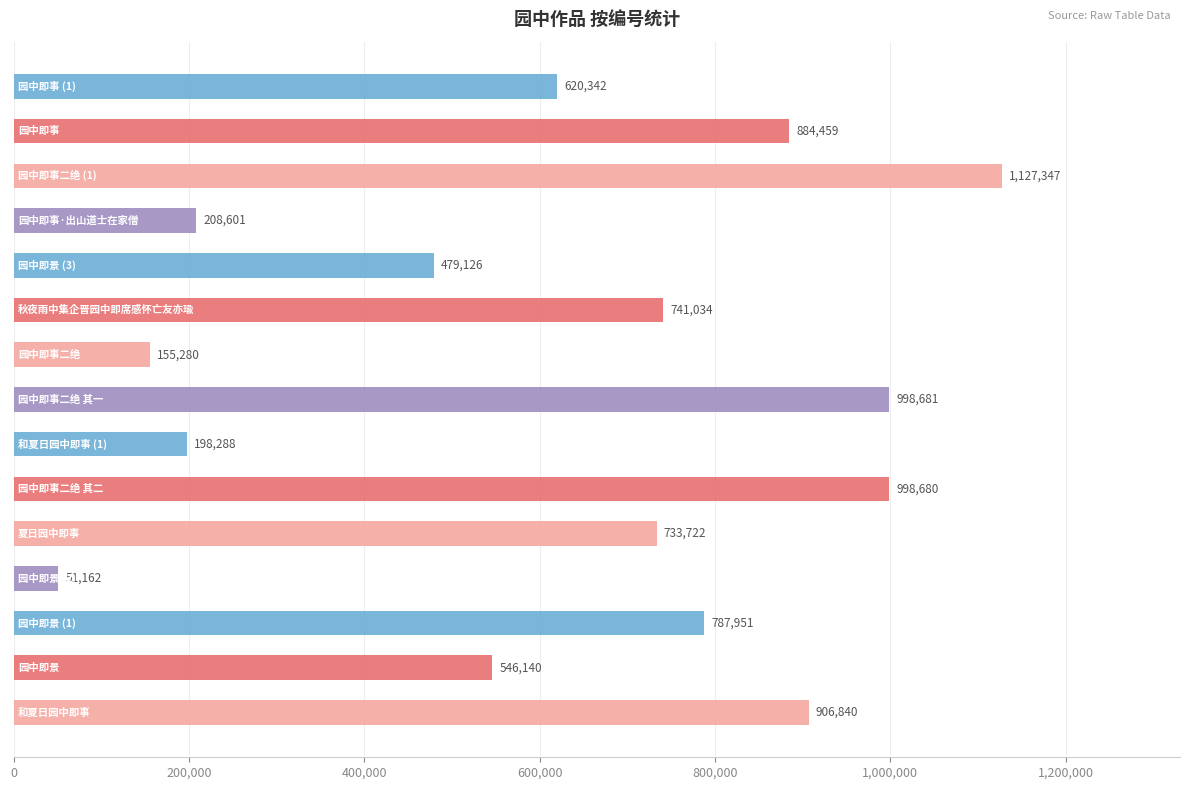

What is the difference between the maximum and minimum values?

1076185